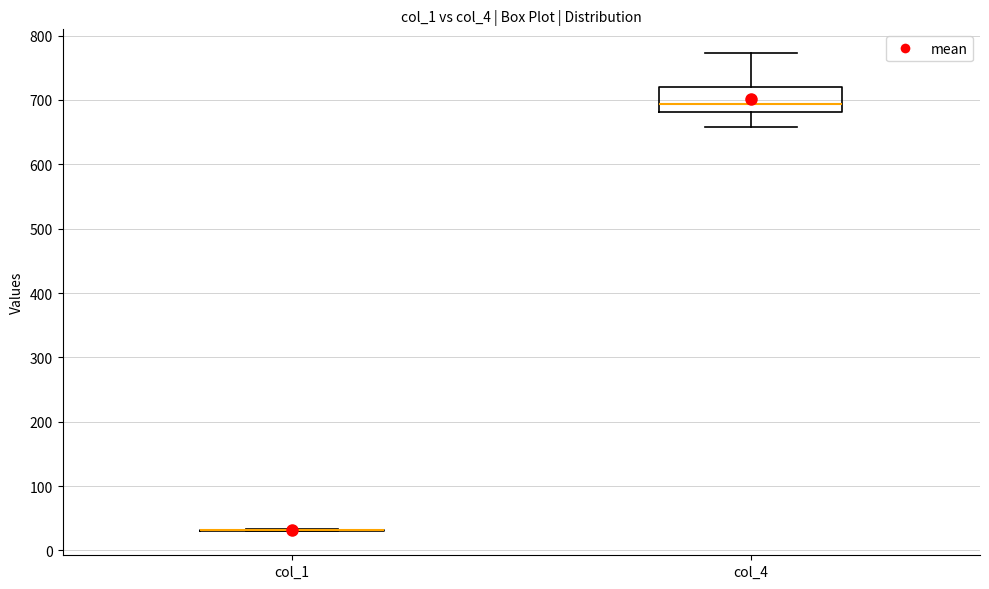

Reading left to right, transcribe this box plot: for each box, give where its median line is, the range the box spans, and where its two whiskers end, as read against the y-axis. The values are not printed on the chart, so give them approximately, as read against the axis.

col_1: box collapsed to a line at 30, whiskers 30 to 30
col_4: median 690, box 680 to 720, whiskers 660 to 770